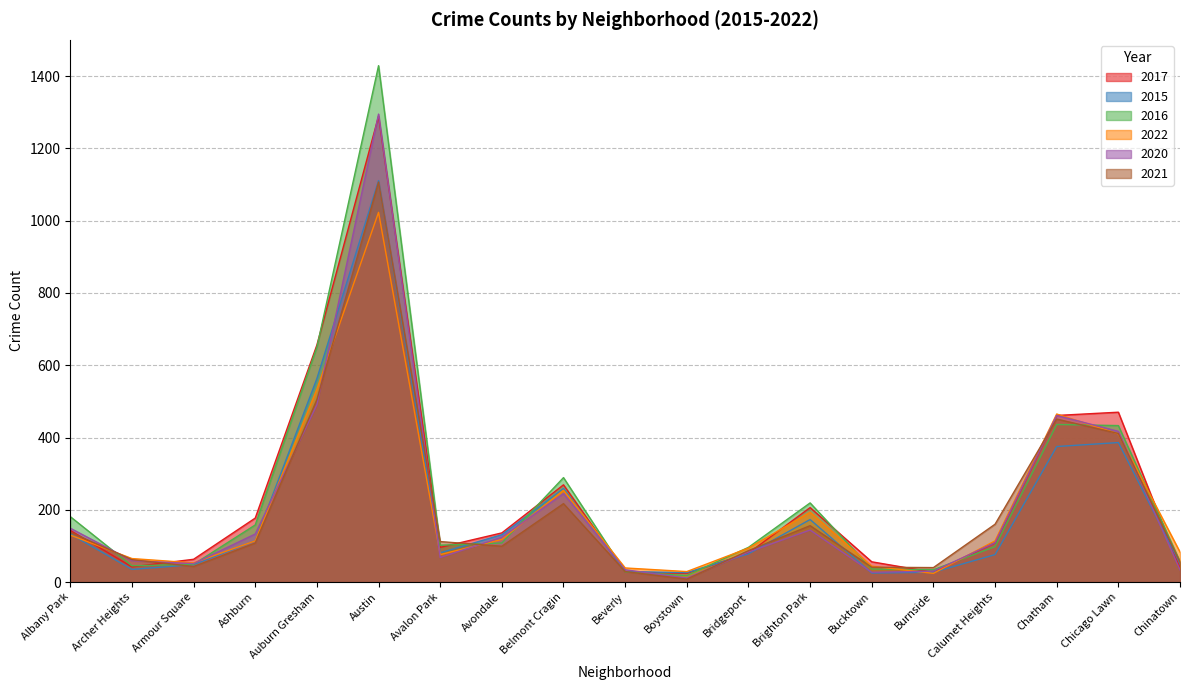

The value of 2017 at Burnside is 27. True or false?

True